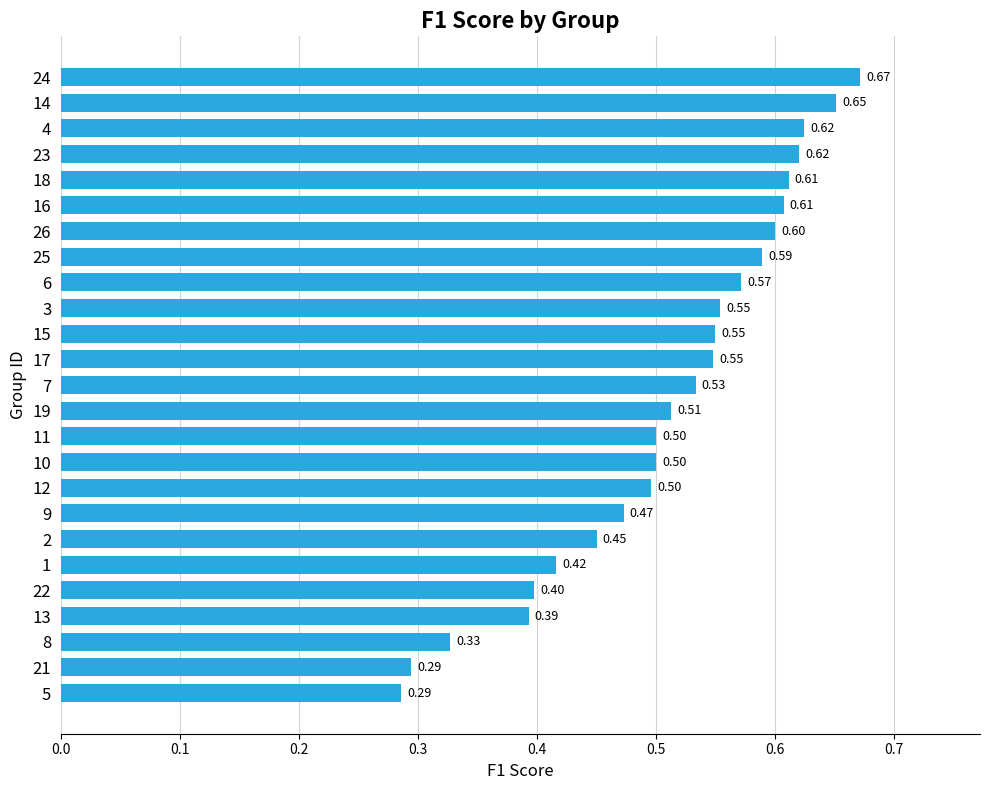

What is the change in value from 10 to 25?

+0.1